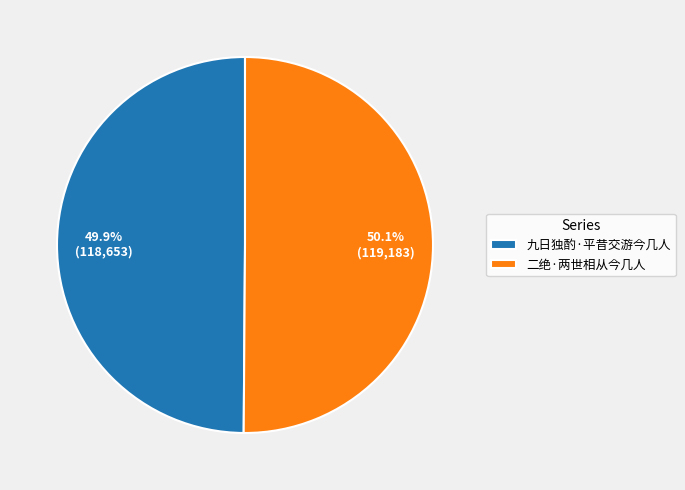

Does any single category account for the majority?

Yes